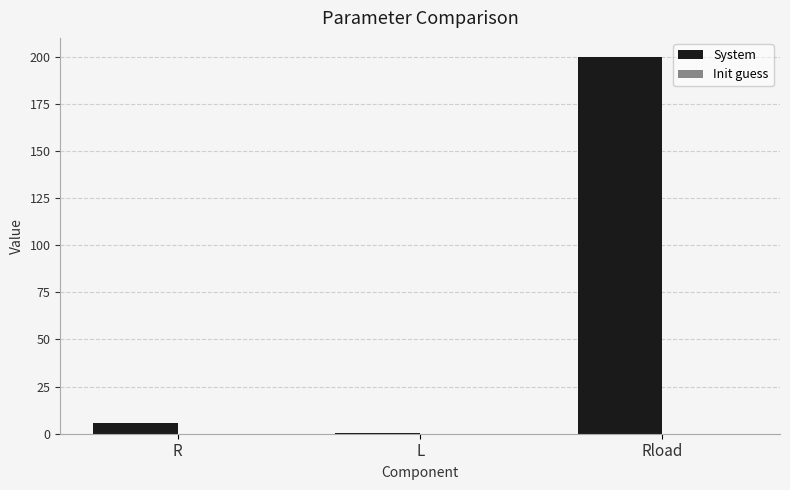

Are the bars horizontal?

No